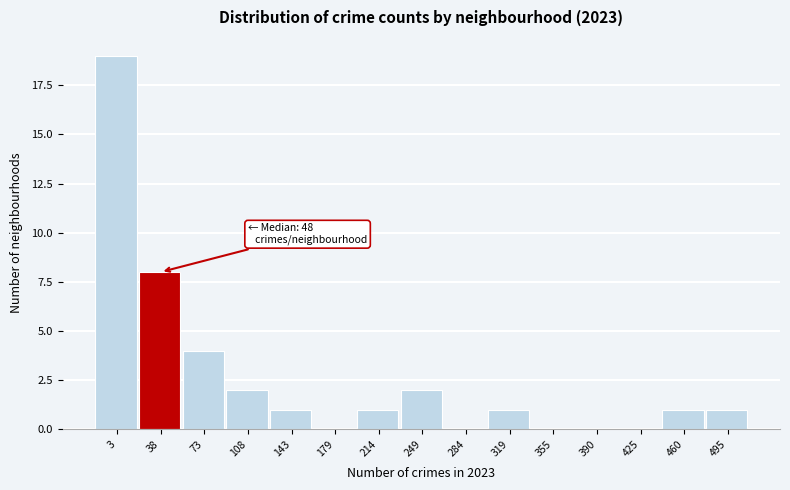

Reading left to right, transcribe all the data shown in this chart.

3=19	38=8	73=4	108=2	143=1	179=0	214=1	249=2	284=0	319=1	355=0	390=0	425=0	460=1	495=1